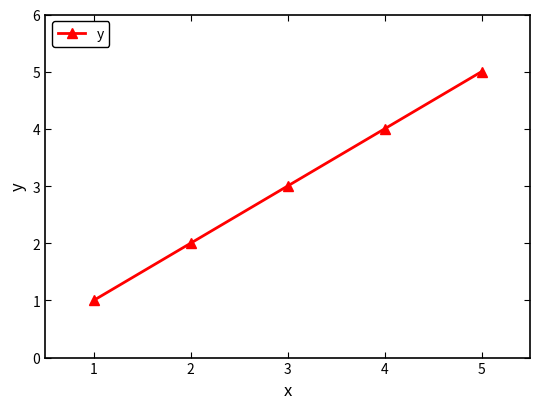

Is this an area chart (filled region under the line)?

No